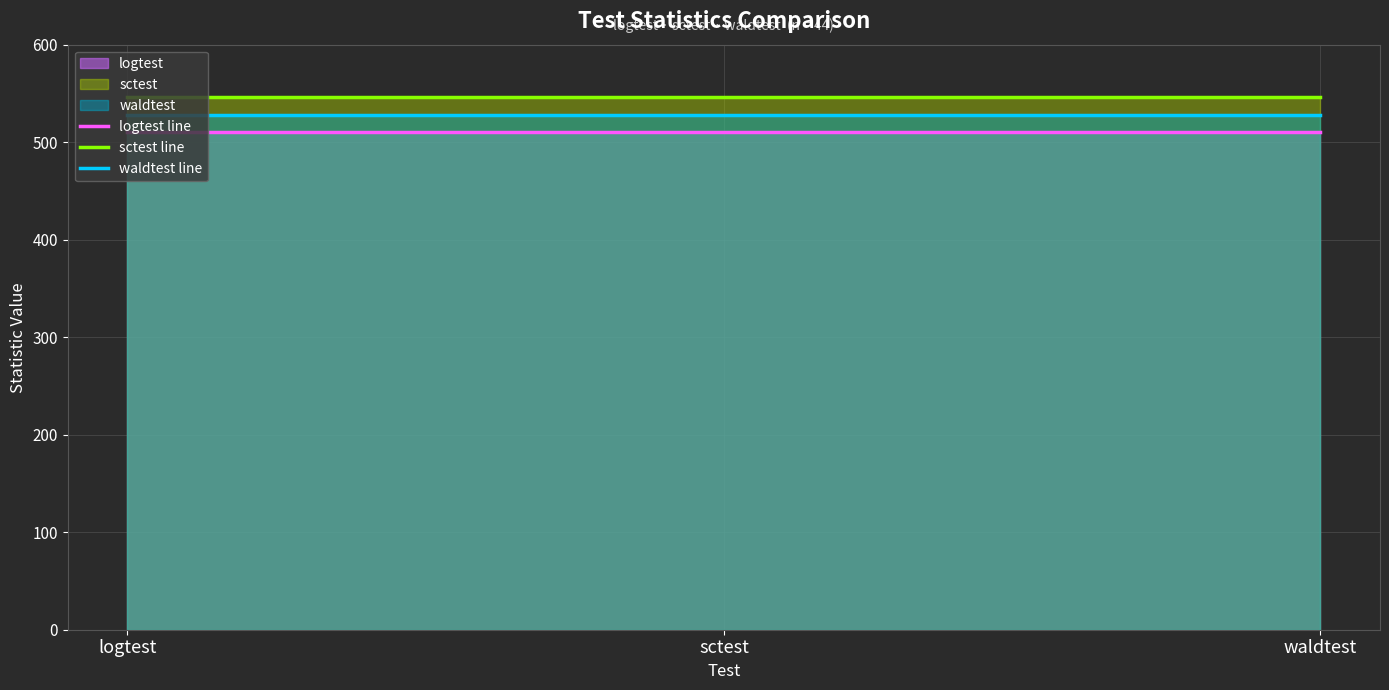

What is the label of the 3rd point from the left?

waldtest